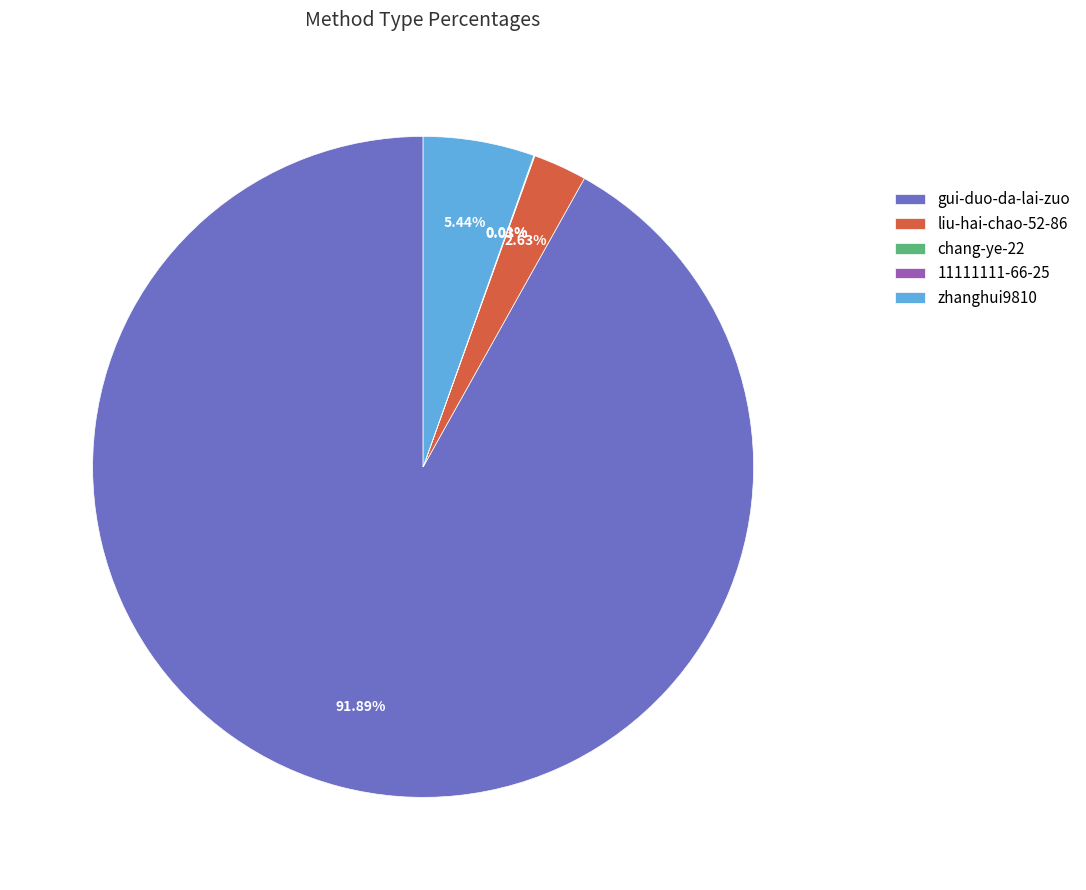

Which category has the biggest portion of the pie?

gui-duo-da-lai-zuo